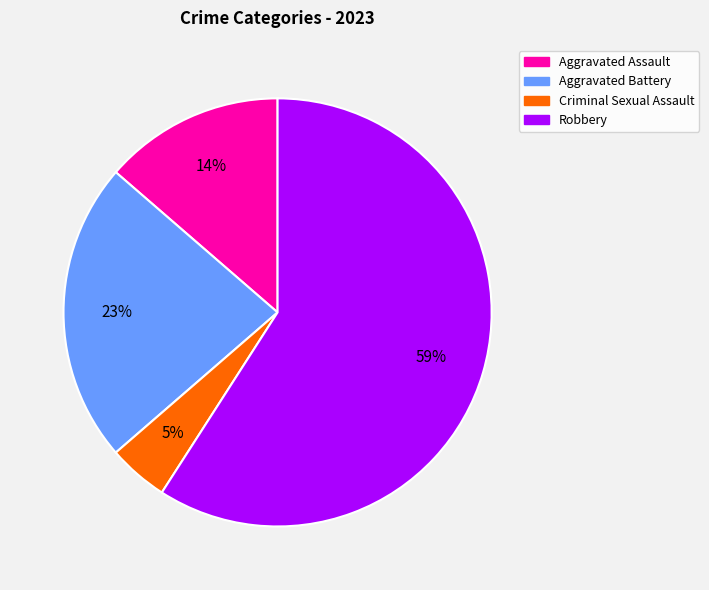

Rank the categories by value from lowest to highest.

Criminal Sexual Assault, Aggravated Assault, Aggravated Battery, Robbery